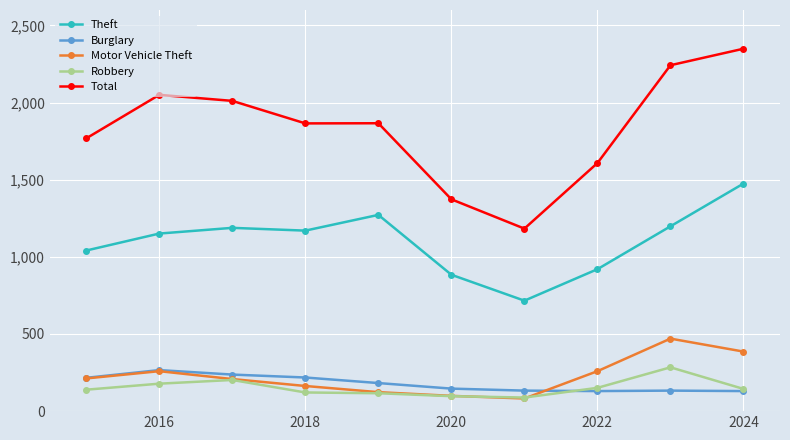

Which series has the largest total across all categories?

Total